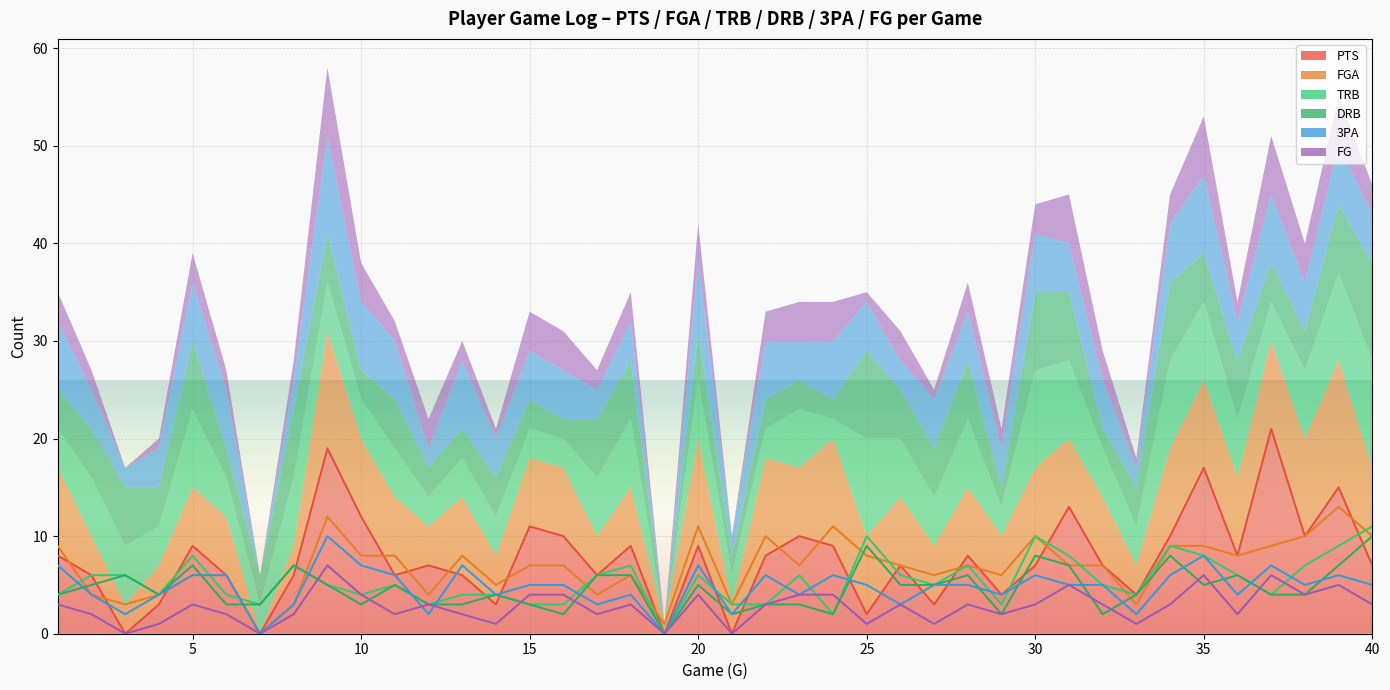

Which has a higher value, 8 or 7?

8